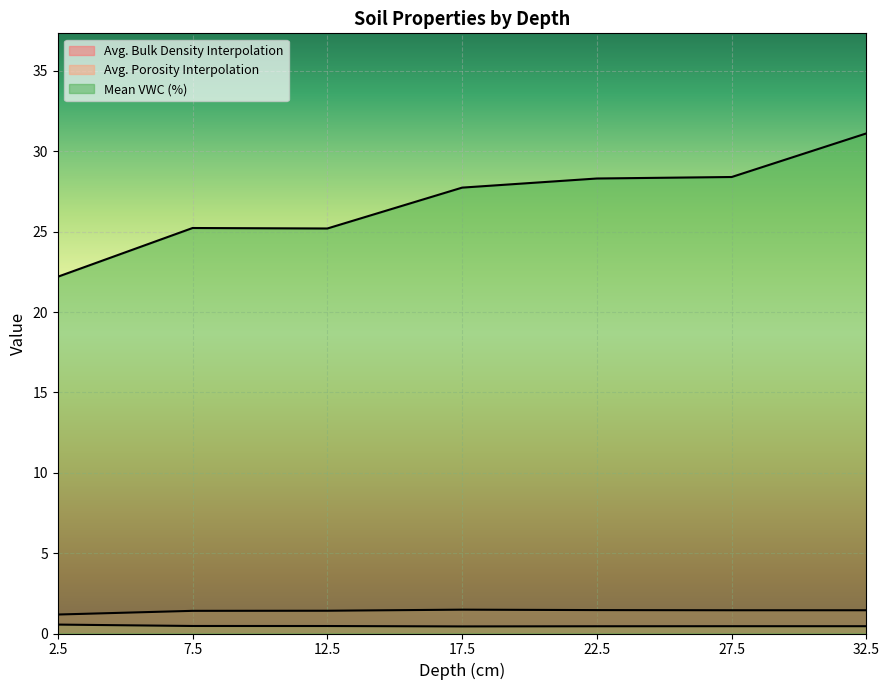

How many lines are shown in the chart?

3